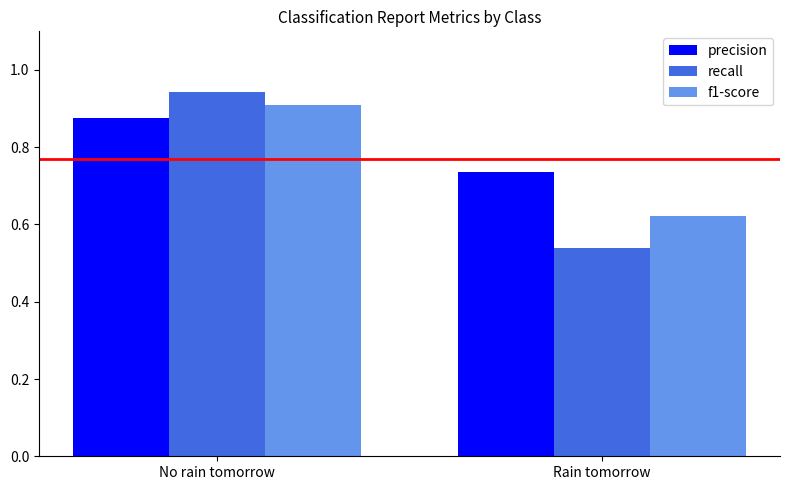

At which label does f1-score reach its minimum?

Rain tomorrow